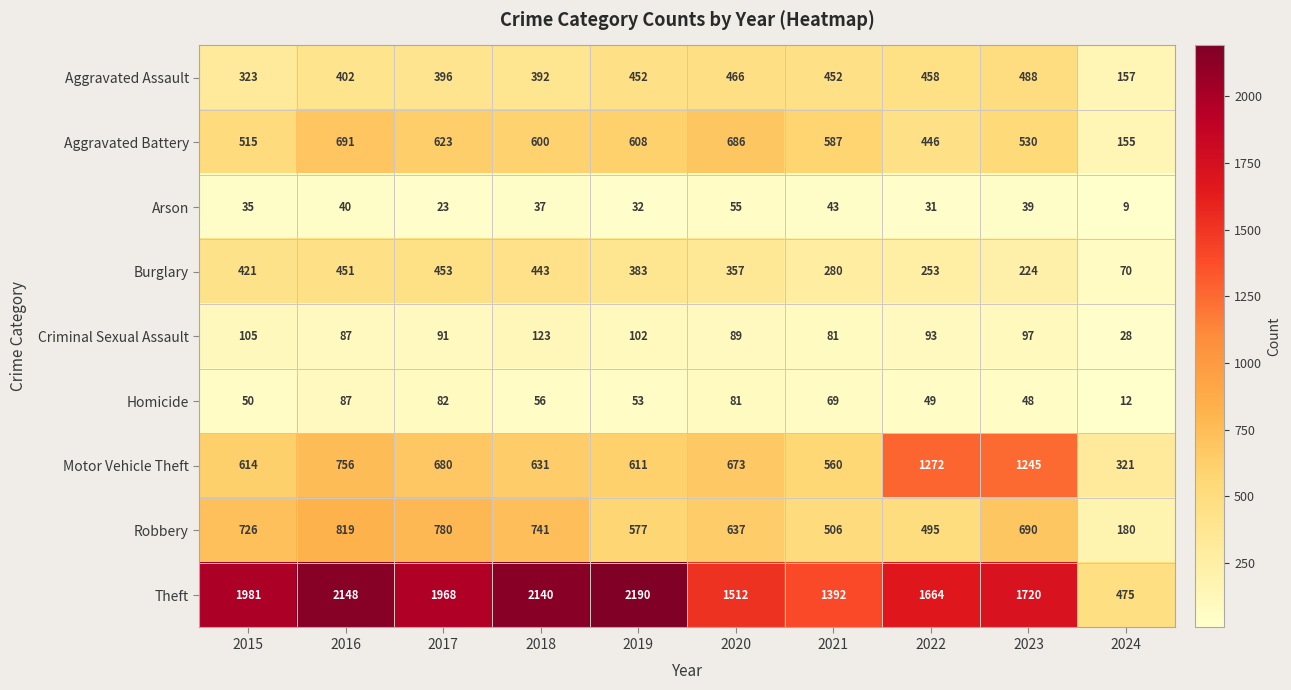

Which series changed the most between 2022 and 2024?

Theft